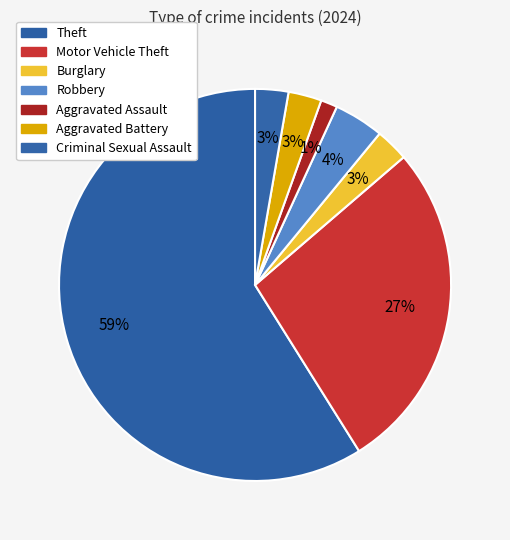

How many segments does this pie chart have?

7